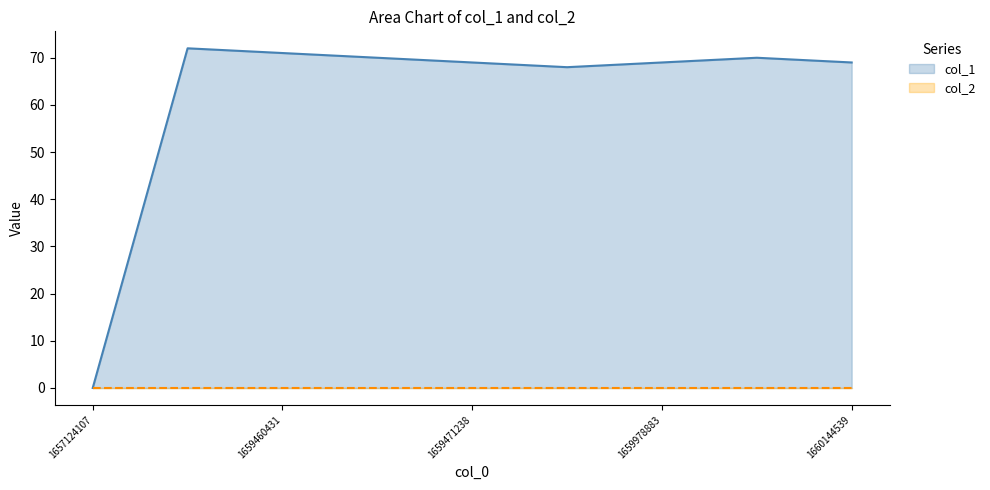

What is the difference between the highest and lowest values at 1660144539?

69